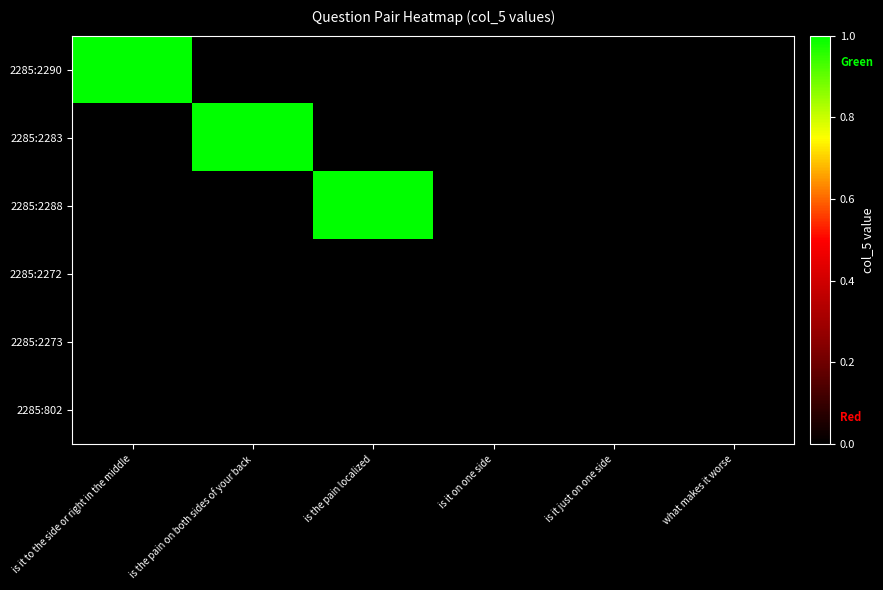

At how many categories does at least one series exceed 0?

3